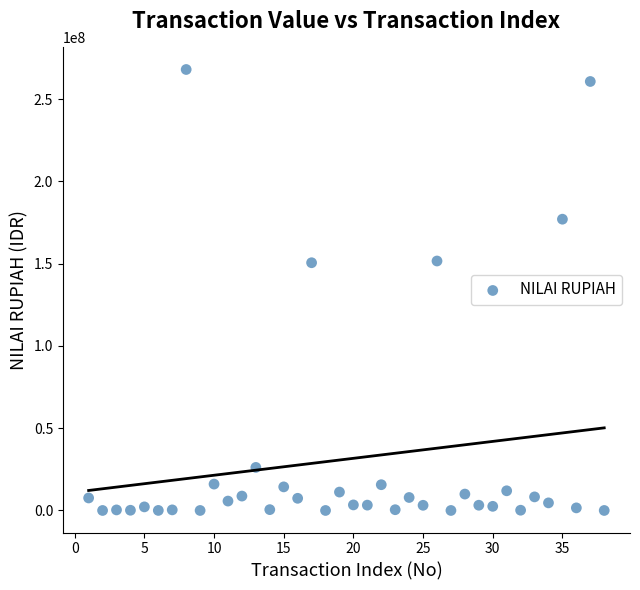

What is the range of Y values (max minus min)?

268044838